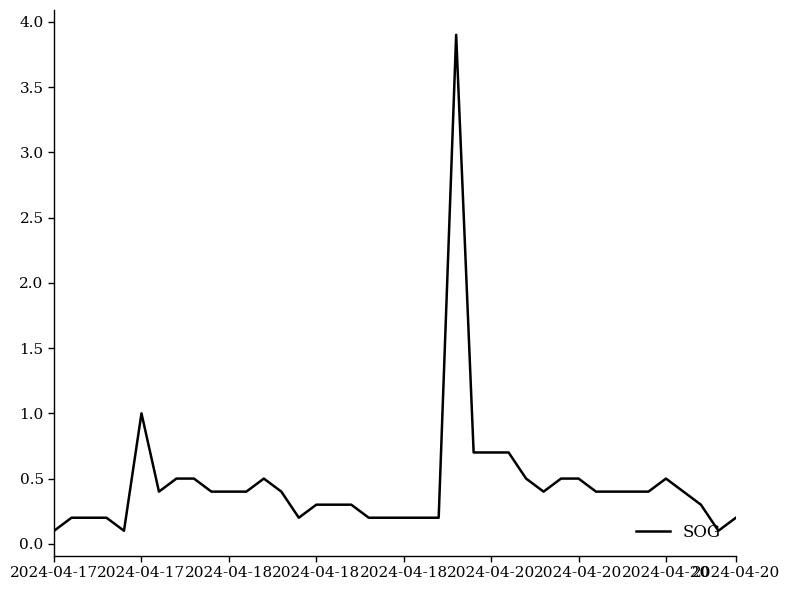

What is the difference between the maximum and minimum values?

3.8